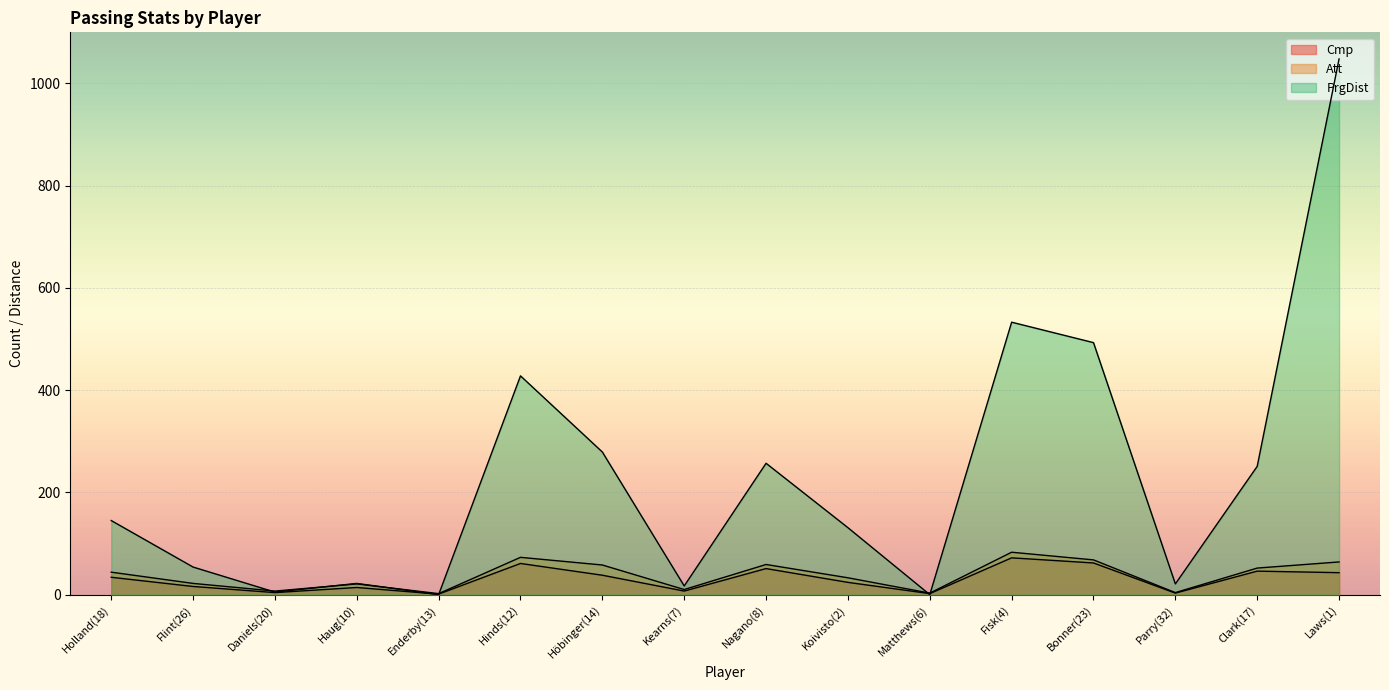

What is the sum of the Att values at Hinds(12) and Kearns(7)?

83